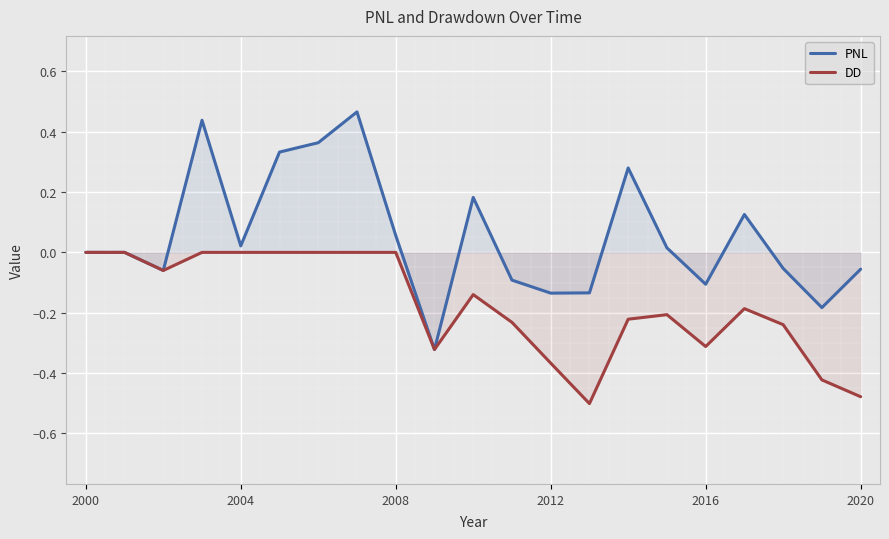

How many values in the PNL series exceed 0?

10